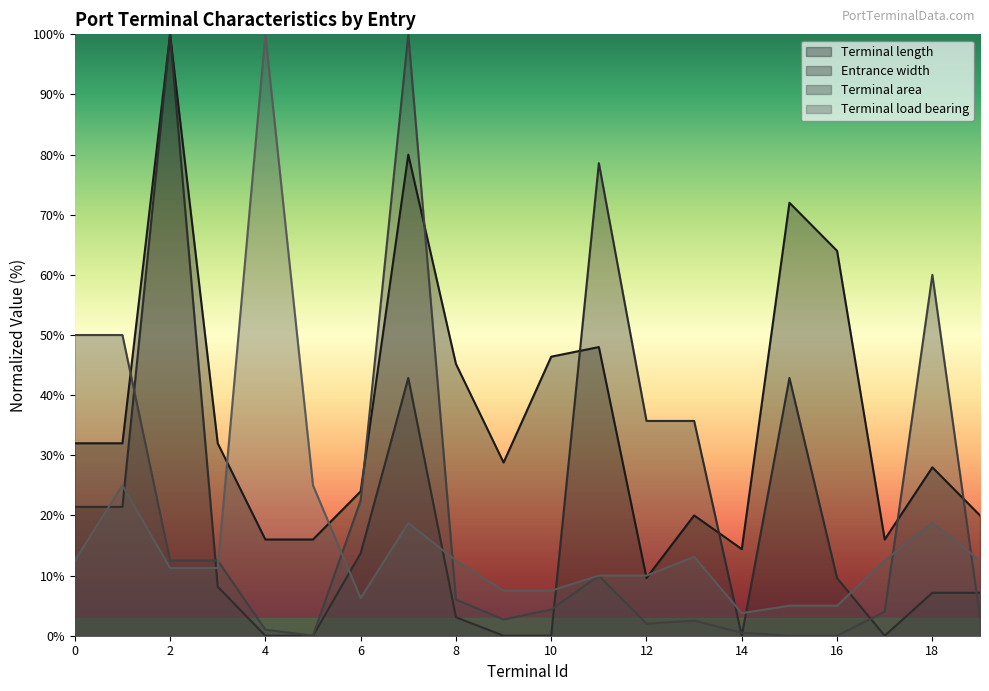

Which label corresponds to the largest value in the chart?

2